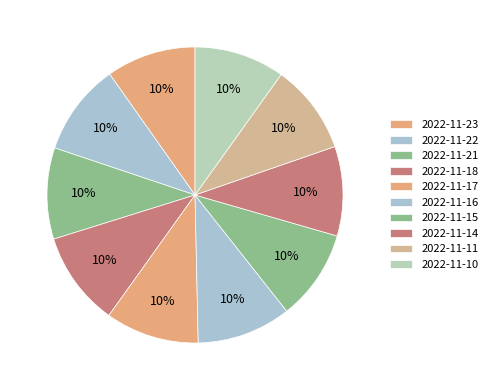

Rank the categories by value from lowest to highest.

2022-11-14, 2022-11-23, 2022-11-11, 2022-11-10, 2022-11-15, 2022-11-21, 2022-11-22, 2022-11-17, 2022-11-16, 2022-11-18